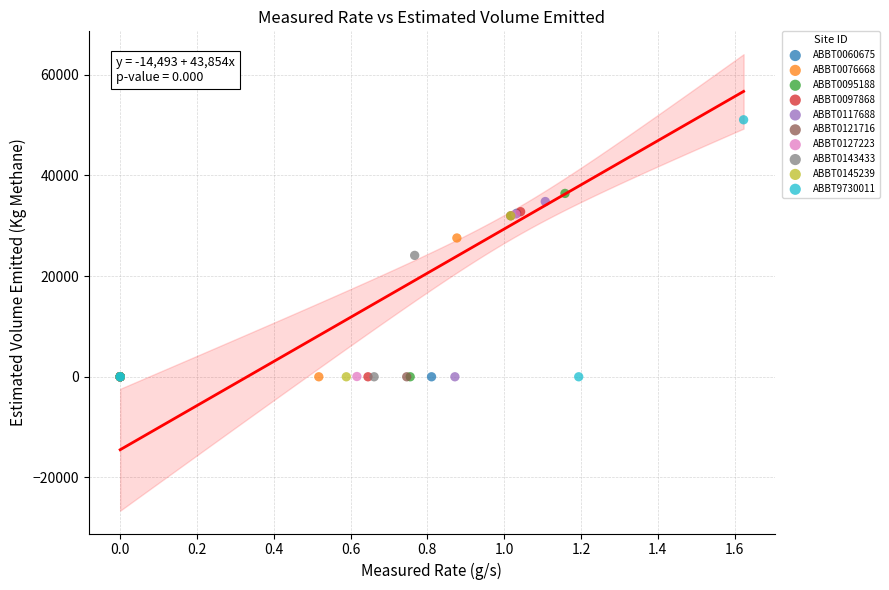

Which series reaches the maximum Y coordinate?

ABBT9730011